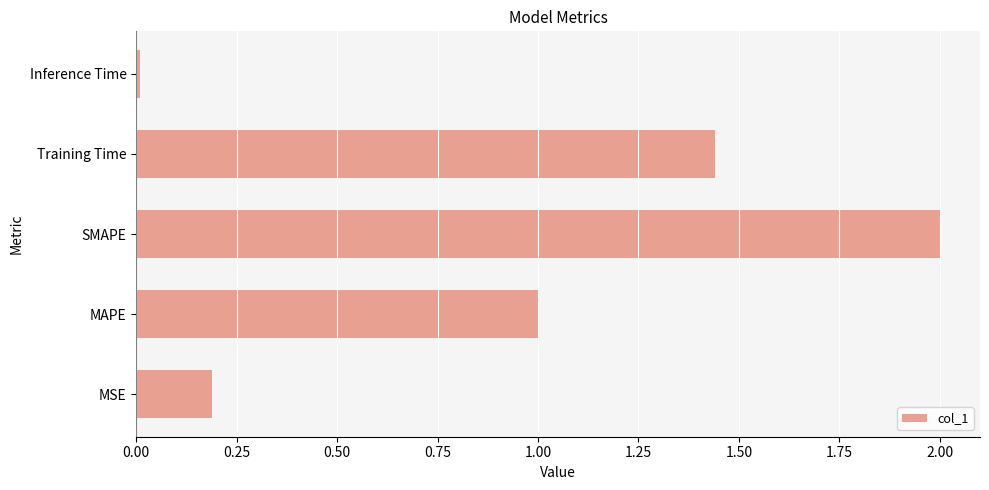

True or false: the data shows 3.1 at SMAPE.

False